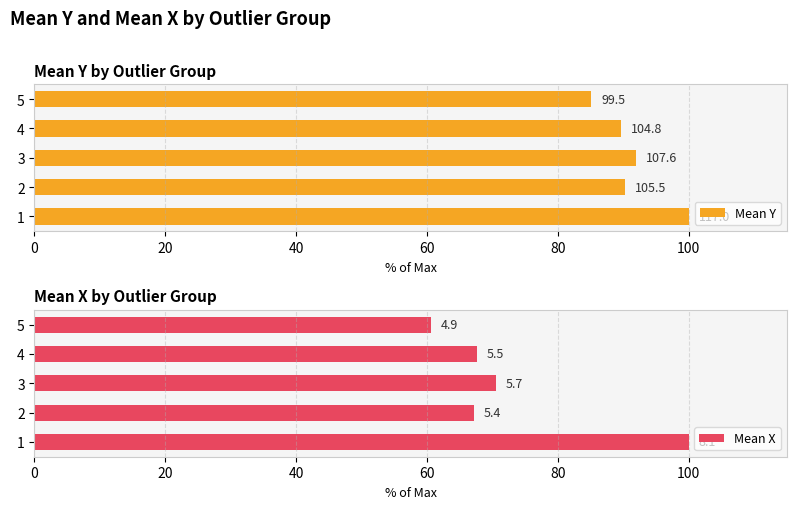

What is the value of the Mean Y bar at the 5th from the left?

85.1